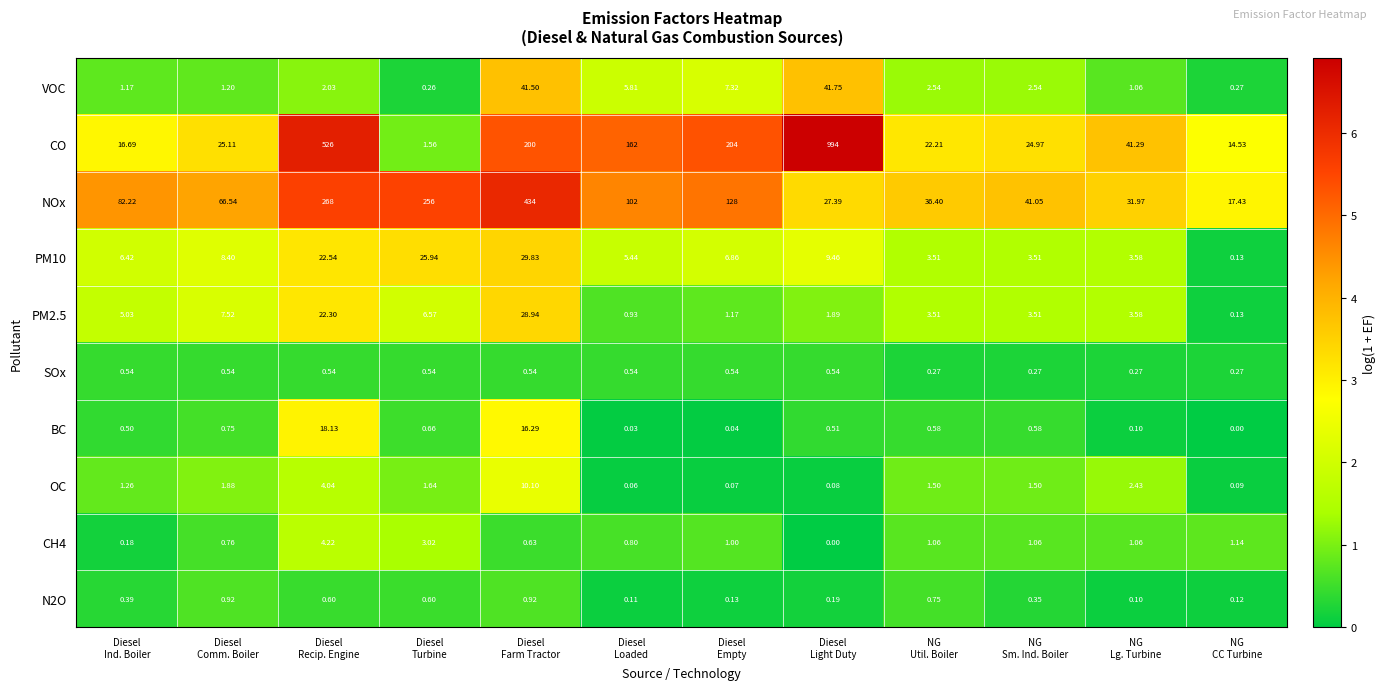

At how many categories does at least one series exceed 5?

12